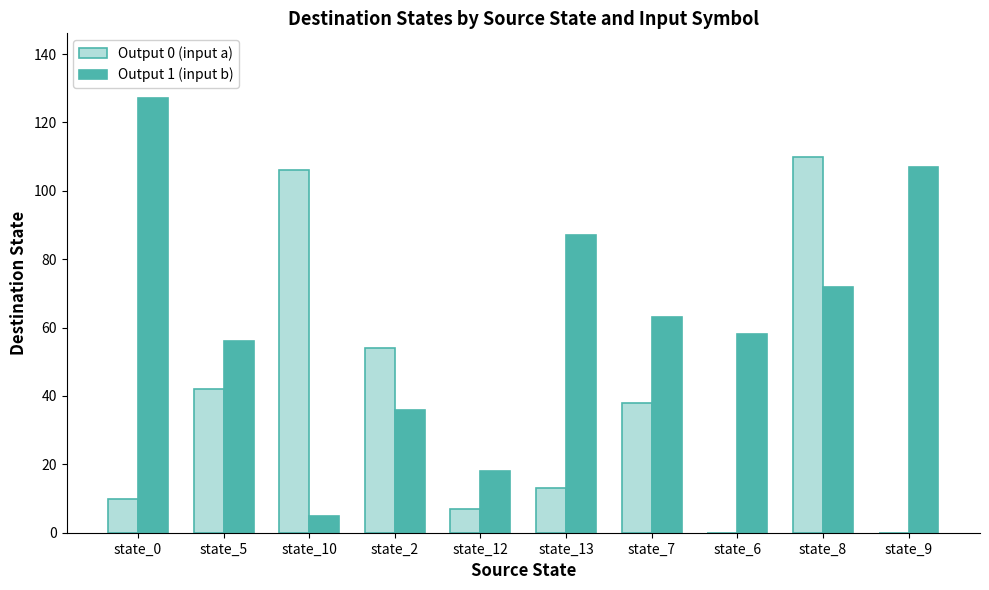

Where is Output 1 (input b) nearest to the value 66?

state_7